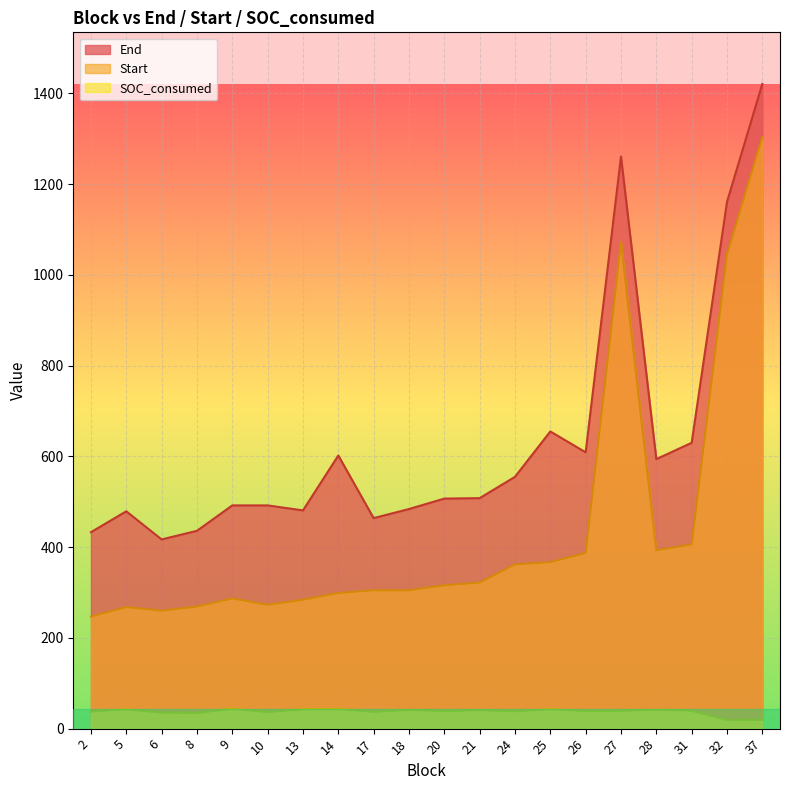

At which category does SOC_consumed reach its first local peak?

5